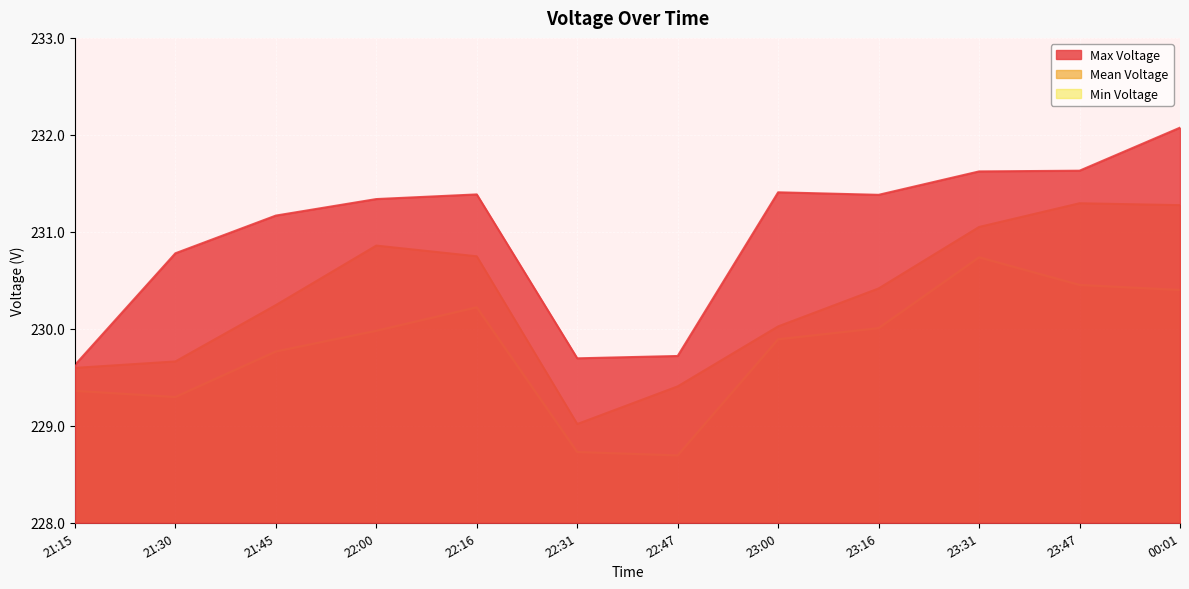

Is it true that Mean Voltage equals 101.8 at 00:01?

False